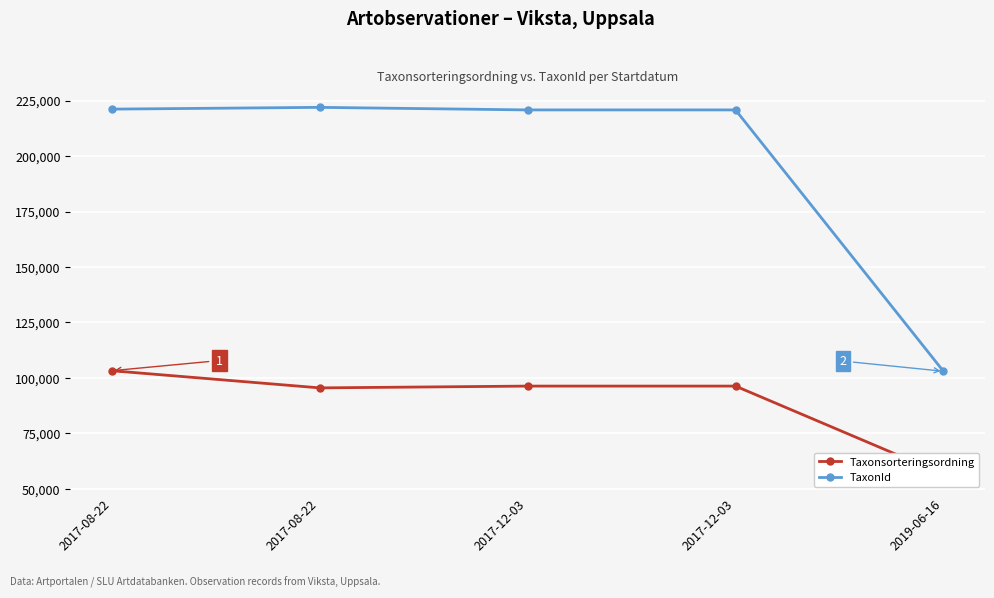

Which series has the largest total across all categories?

TaxonId